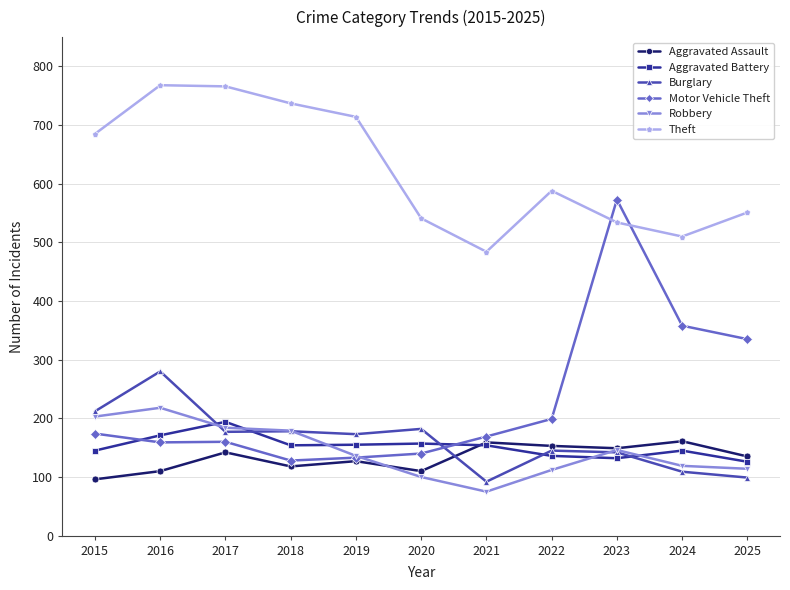

What is the value of the Theft point at the 11th from the left?

551